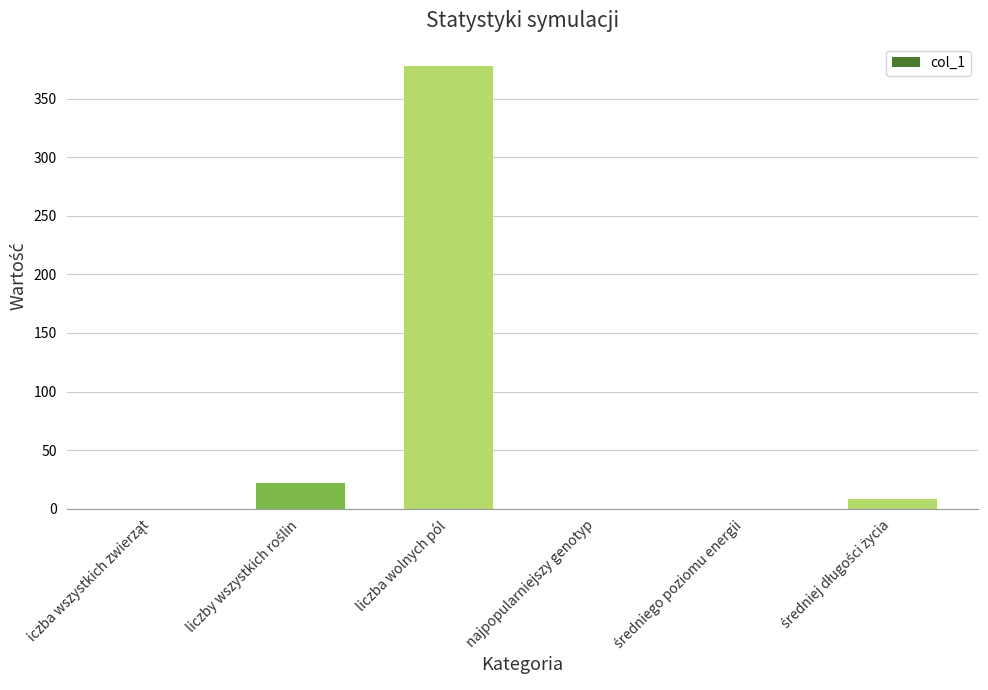

Reading left to right, list all the values displayed in this chart.

0	22	378	0	0	8